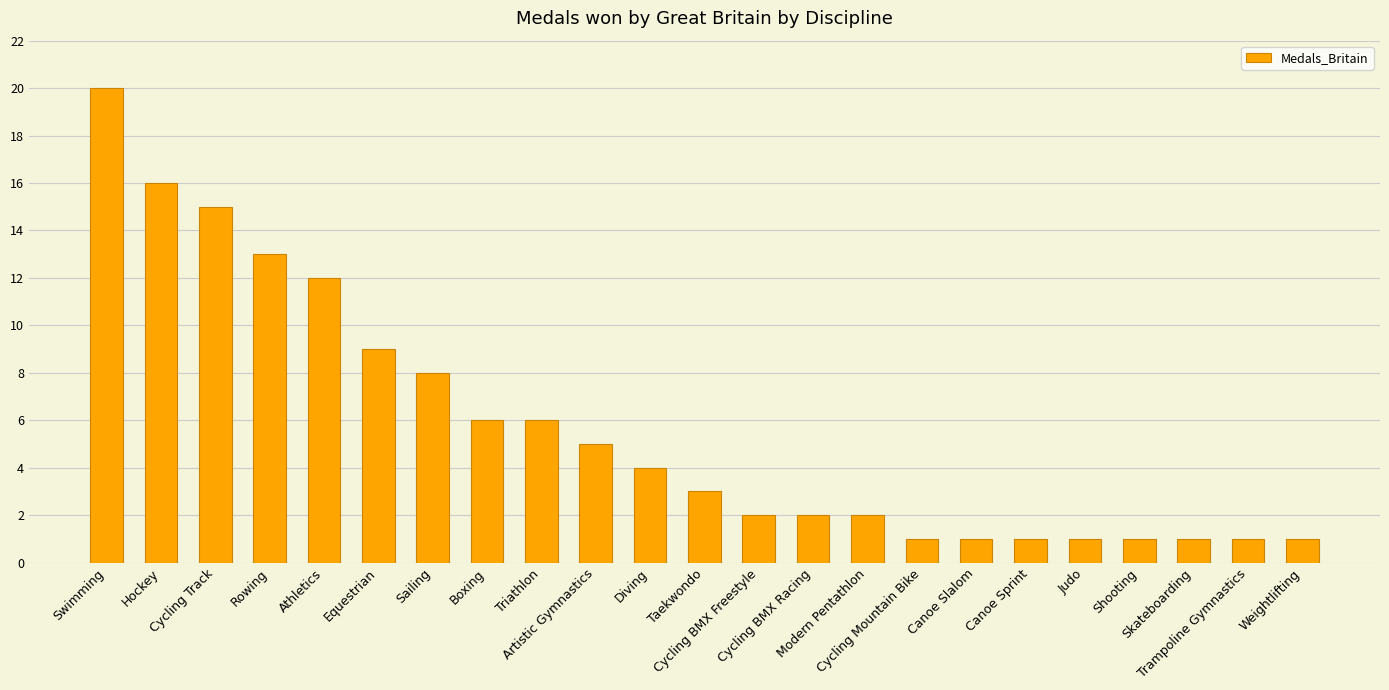

At which label does the data first exceed 3?

Swimming